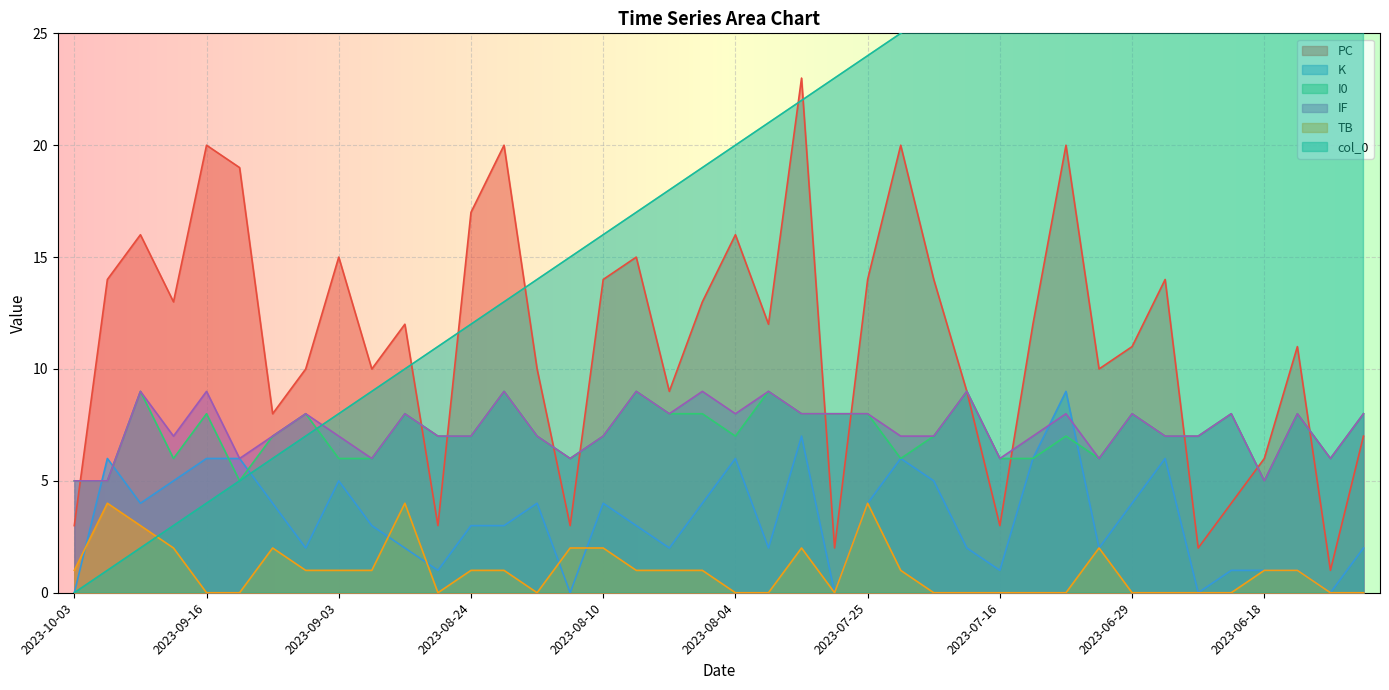

What is the difference between the second highest and second lowest values in the K series?

7